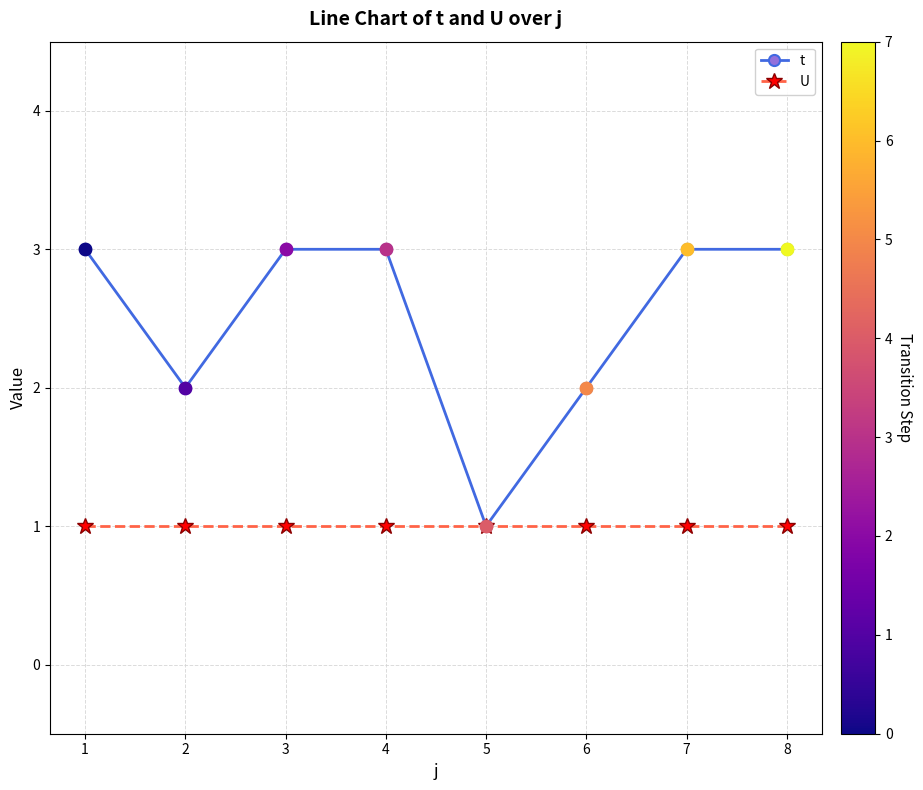

Which series has the largest range (max minus min)?

t